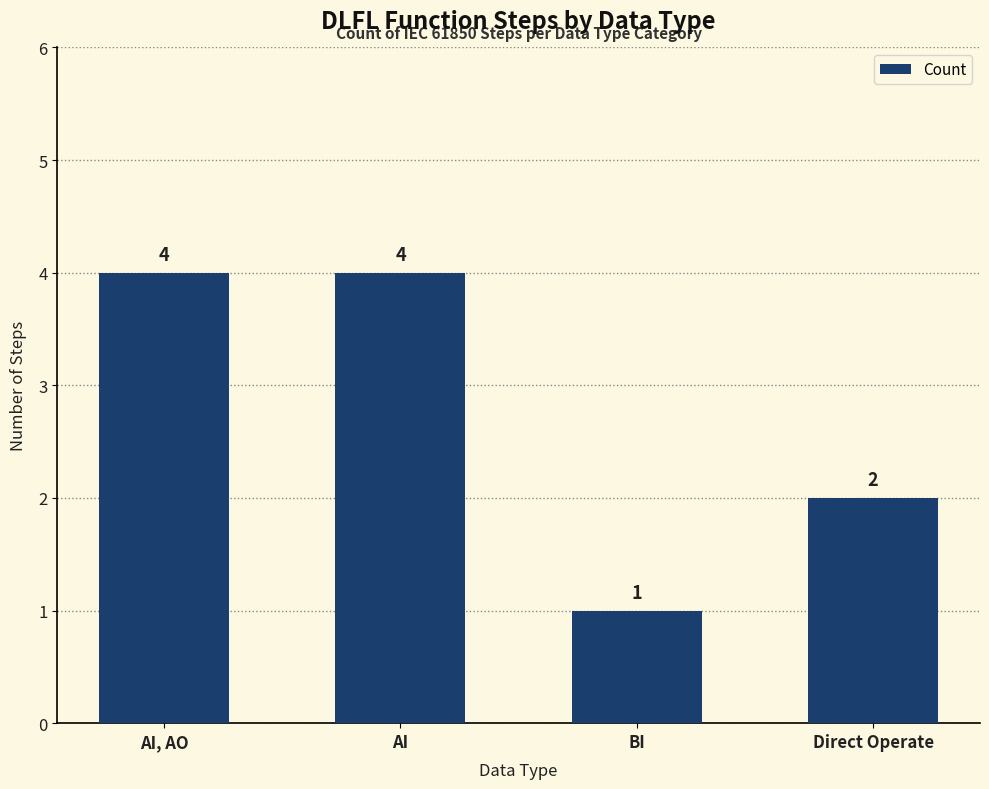

What is the change in value from AI to BI?

-3